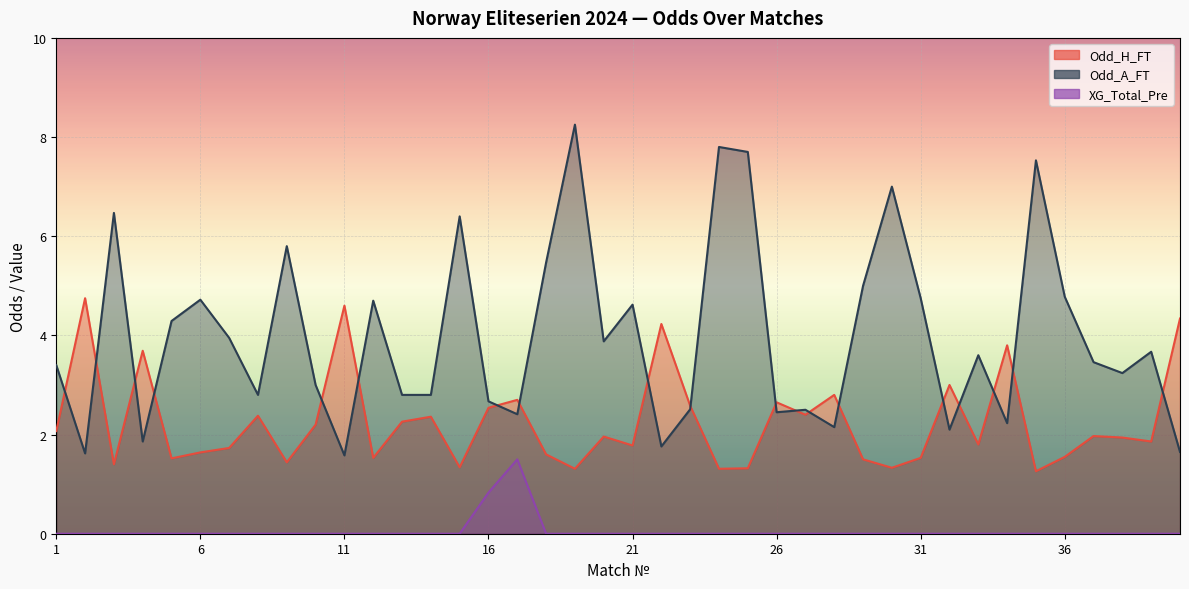

What are all the series names shown in the legend?

Odd_H_FT, Odd_A_FT, XG_Total_Pre